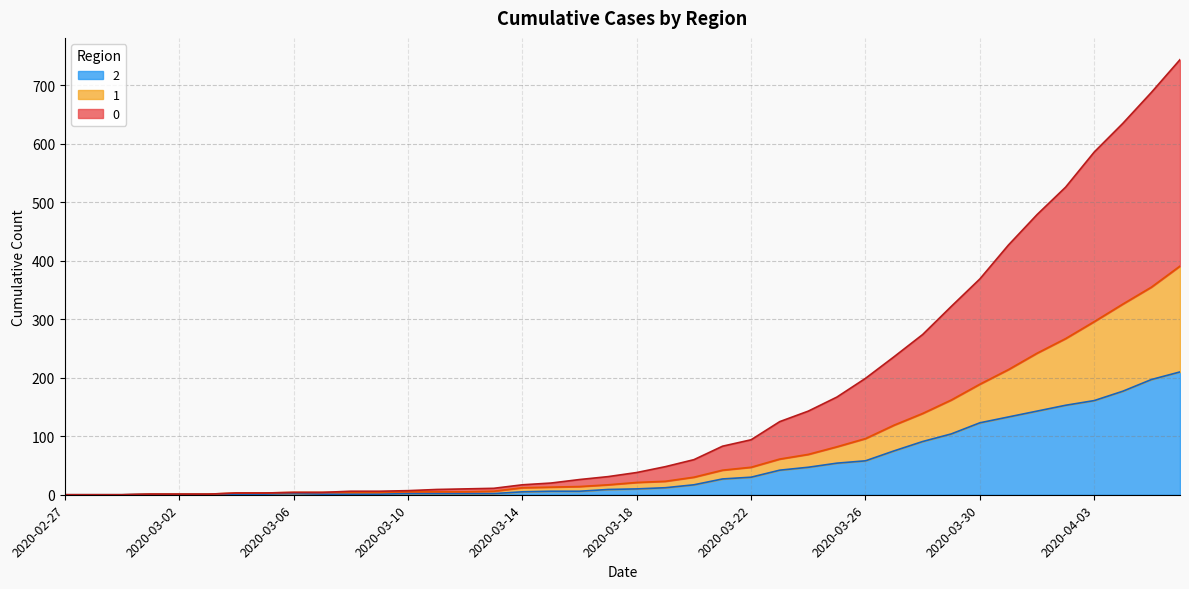

What are all the series names shown in the legend?

2, 1, 0